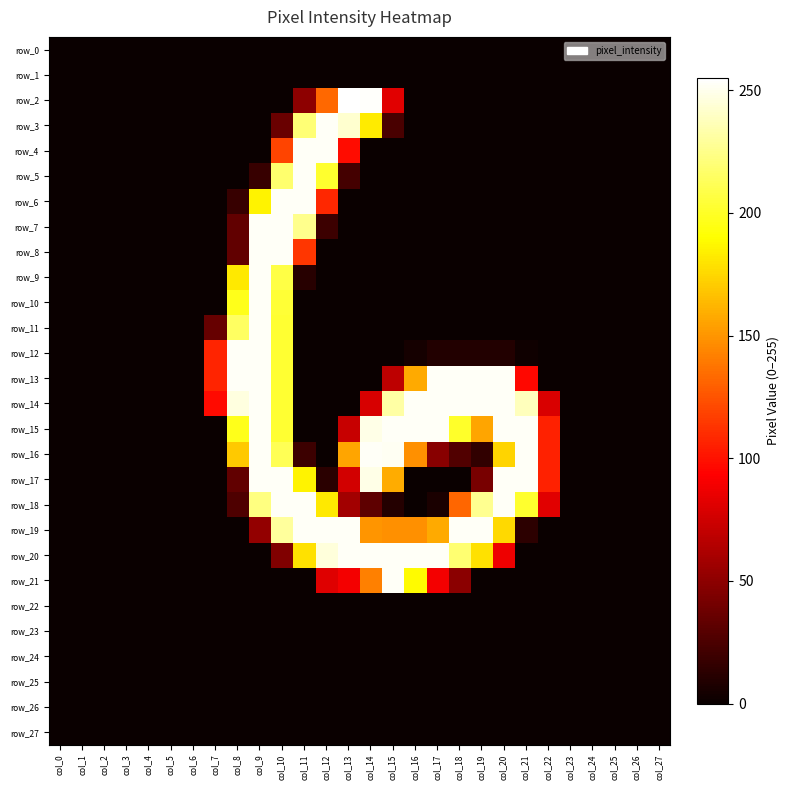

What is the sum of all row_19 values?

2340